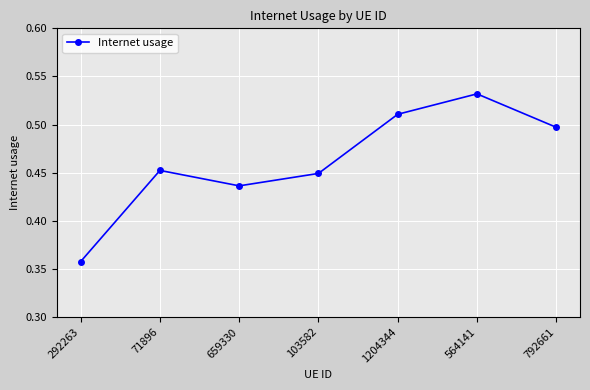

Between 1204344 and 659330, which is larger?

1204344